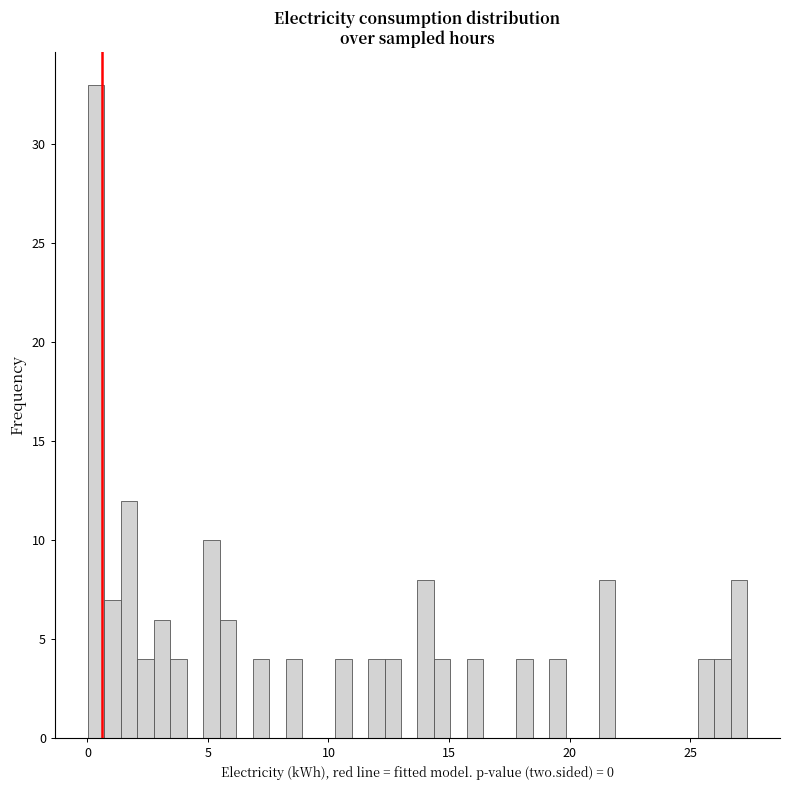

Around what value on the x-axis is the tallest bar? Give the approximate position of its centre, as read against the axis.

0.5